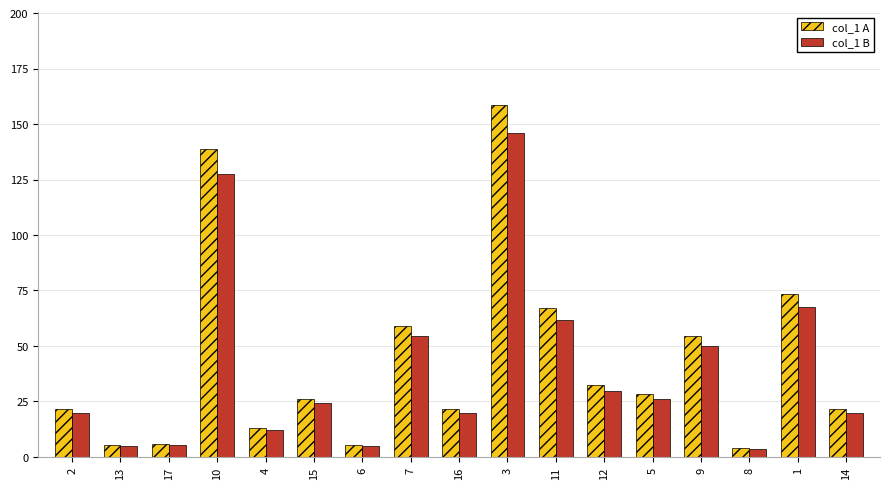

At which label does col_1 B reach its peak?

3